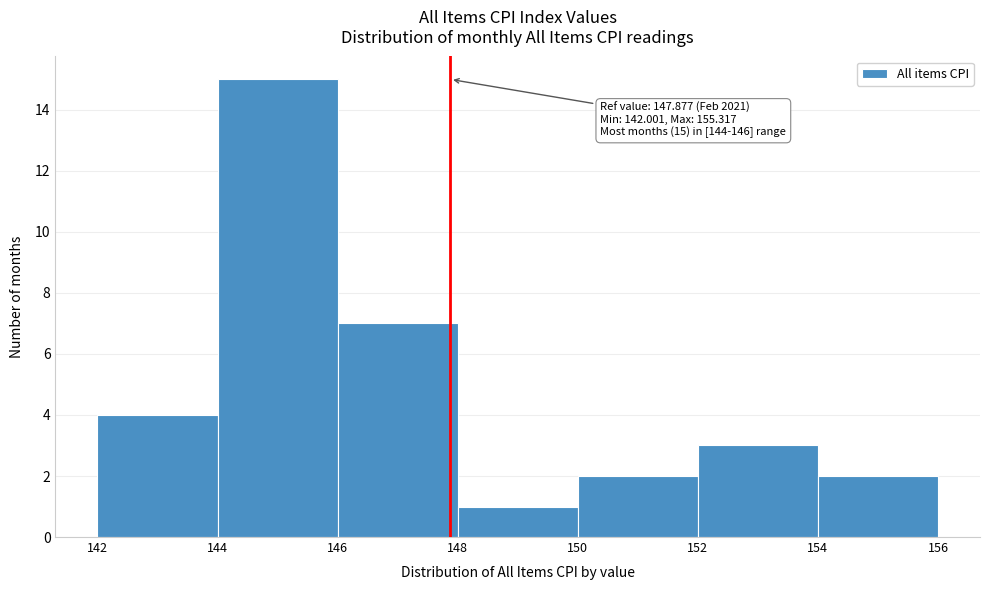

Which range on the x-axis has the tallest bar?

144 to 146